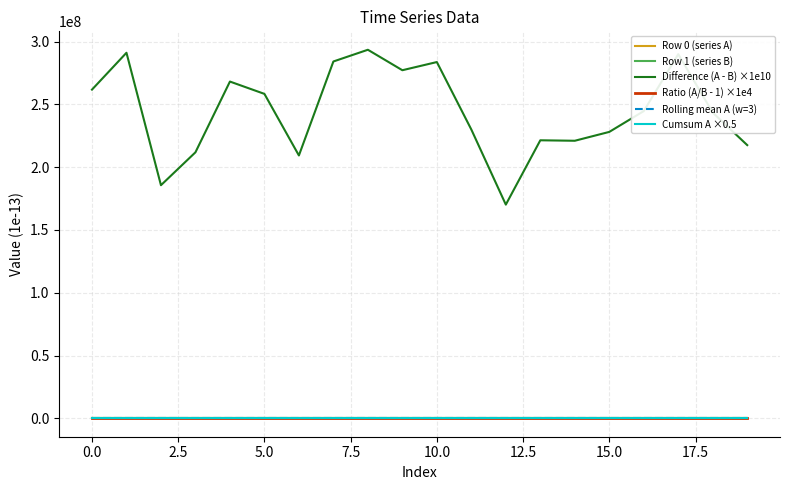

How many lines are shown in the chart?

6